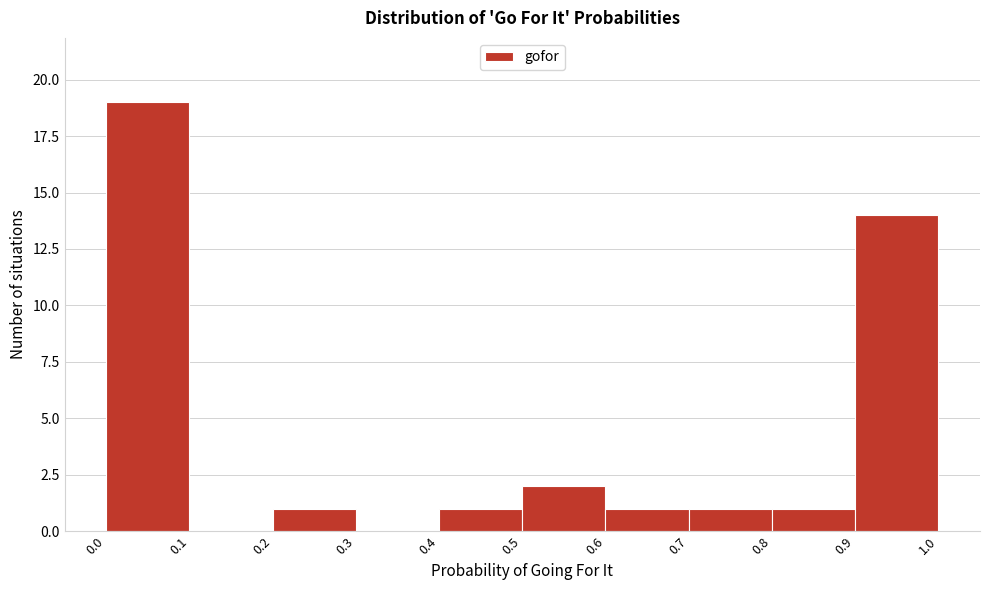

Reading left to right, transcribe this chart: for each bar, give the range it covers on the x-axis and its height. The values are not printed on the chart, so give them approximately, as read against the axis.

0.0 to 0.1: 19
0.1 to 0.2: 0
0.2 to 0.3: 1
0.3 to 0.4: 0
0.4 to 0.5: 1
0.5 to 0.6: 2
0.6 to 0.7: 1
0.7 to 0.8: 1
0.8 to 0.9: 1
0.9 to 1.0: 14